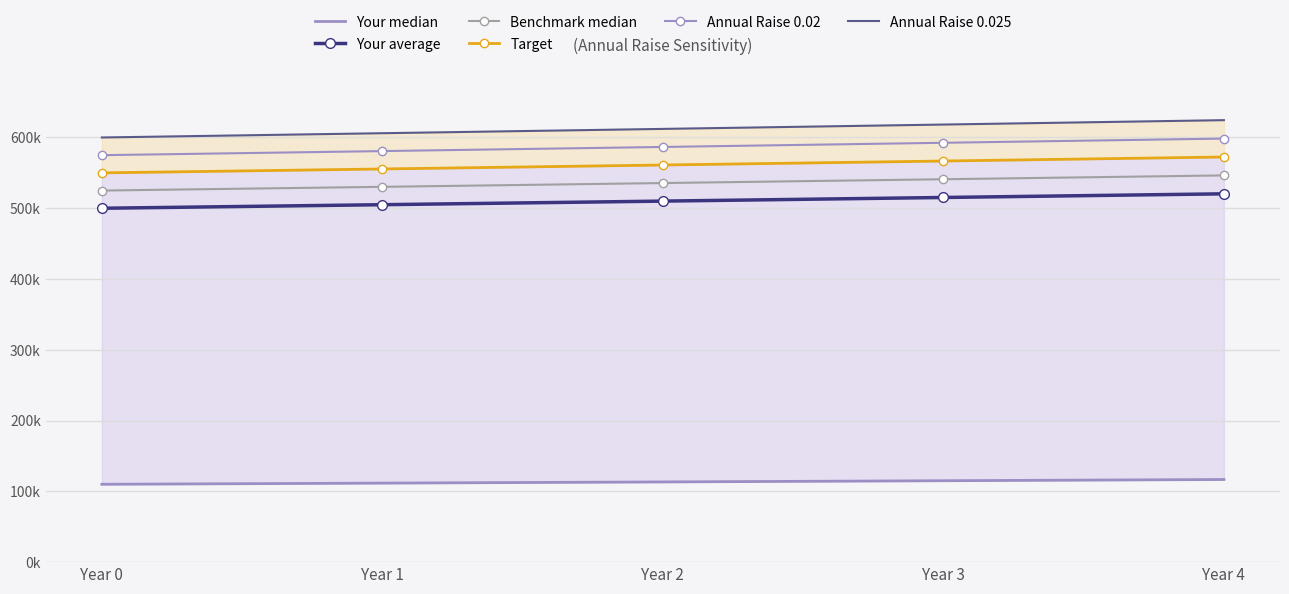

How many data points does each series have?

5